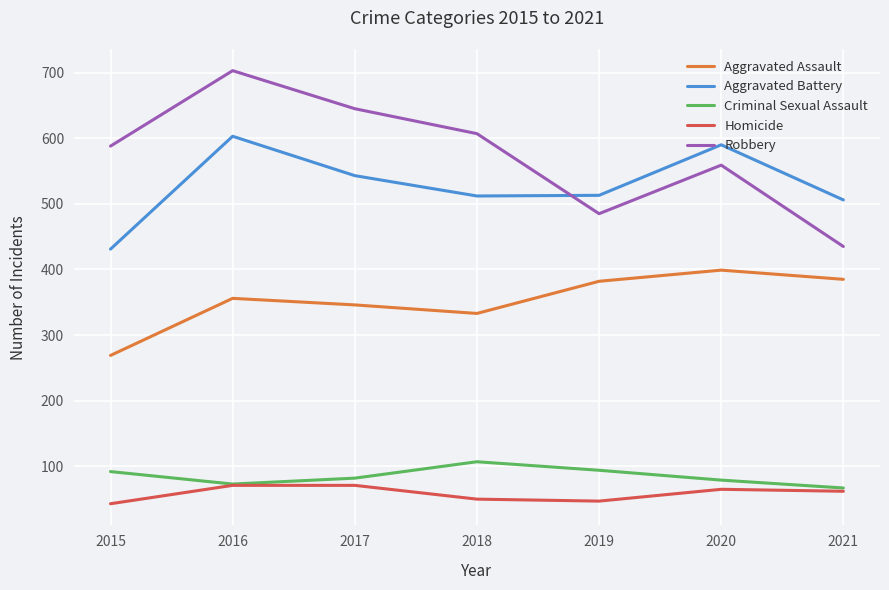

What are all the series names shown in the legend?

Aggravated Assault, Aggravated Battery, Criminal Sexual Assault, Homicide, Robbery